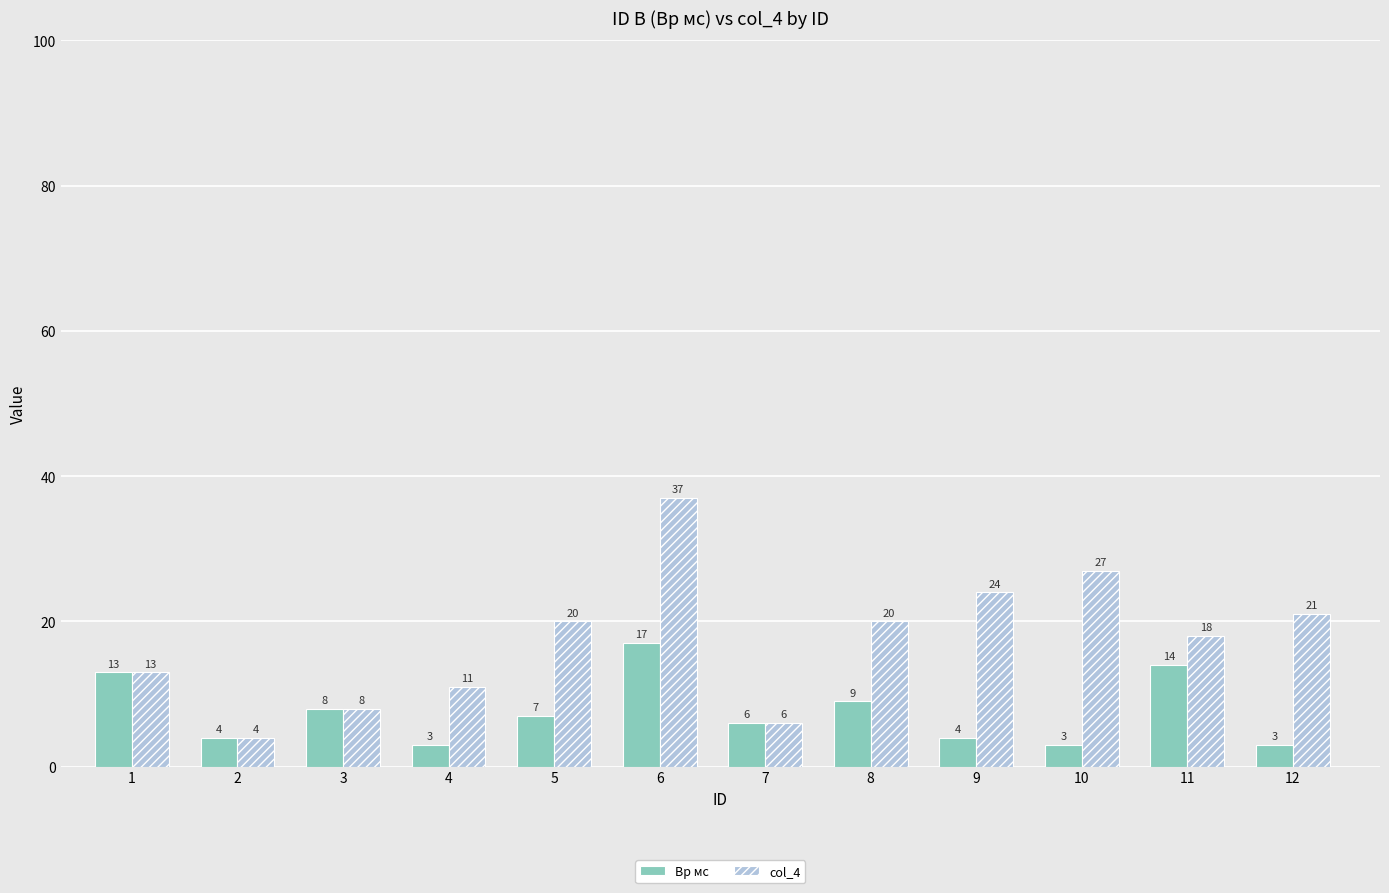

Are the bars horizontal?

No